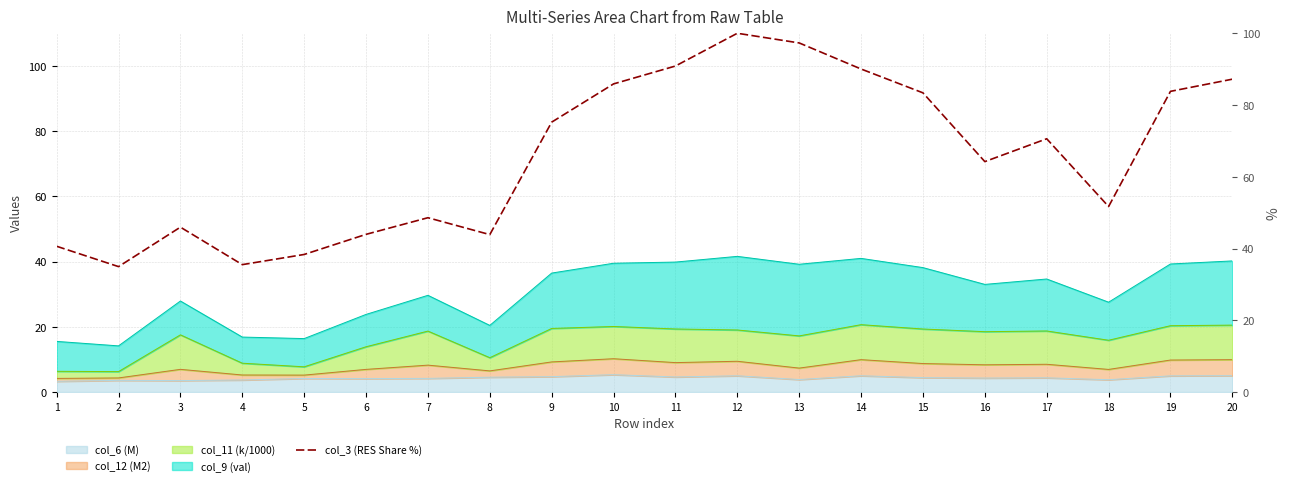

At which label is the value closest to 67?

16